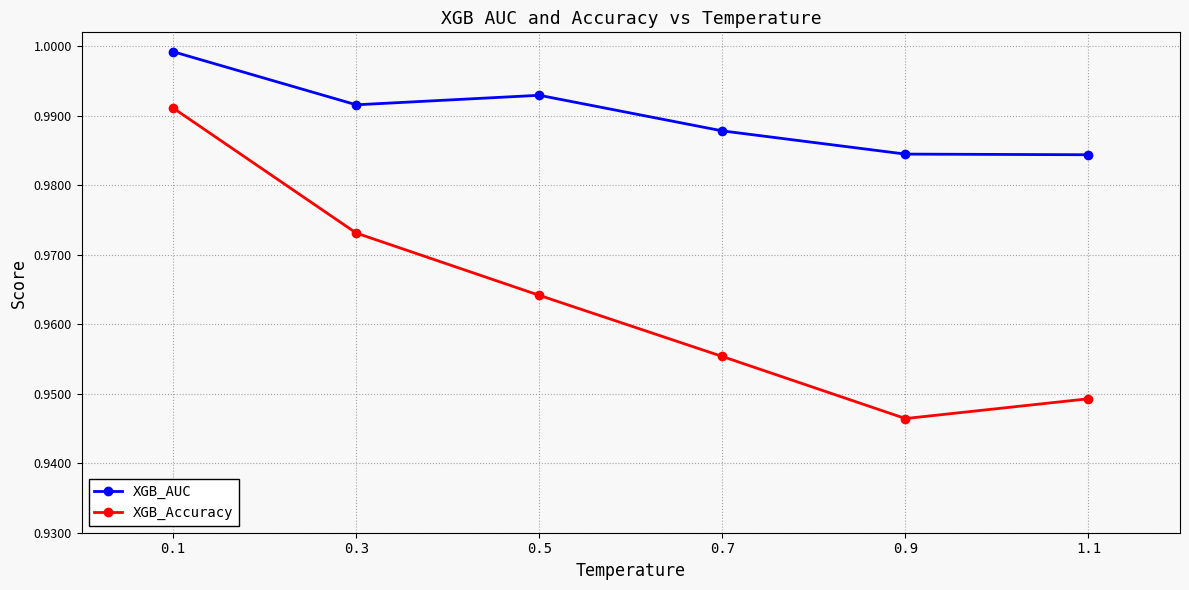

The value of XGB_AUC at 0.1 is 0.5. True or false?

False